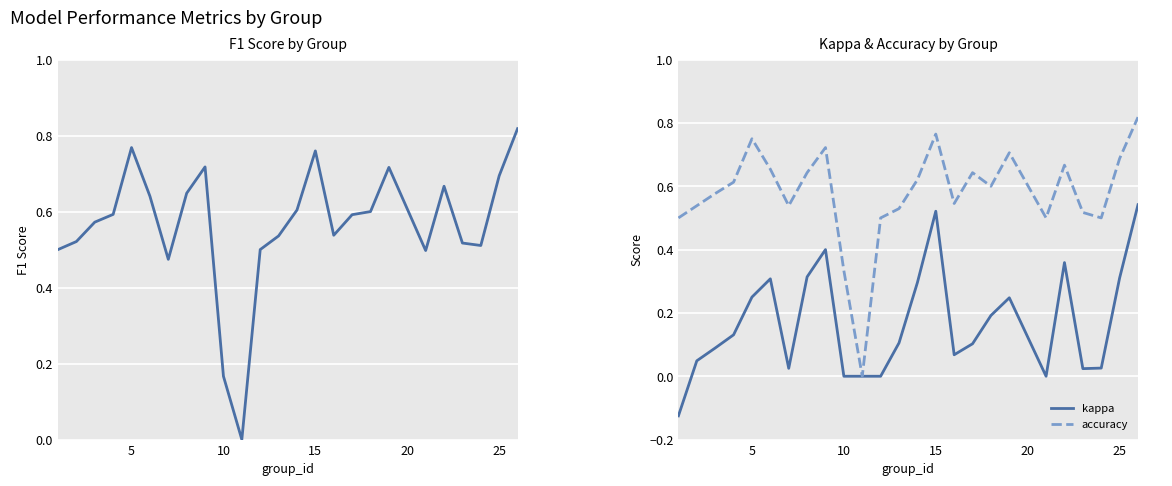

Rank the series by their maximum value, from lowest to highest.

kappa, f1, accuracy